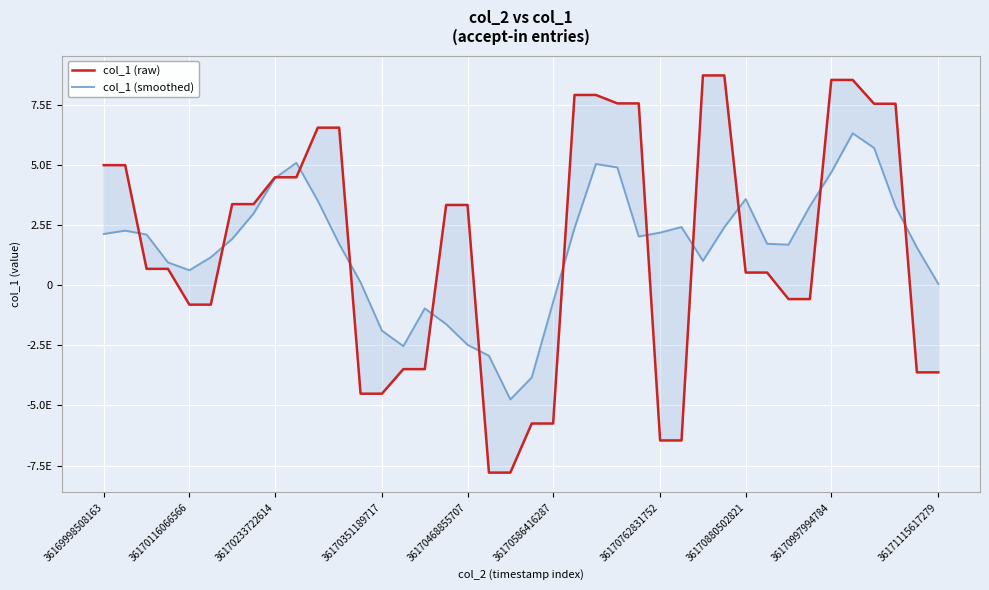

Does the chart display data point markers on the line(s)?

No